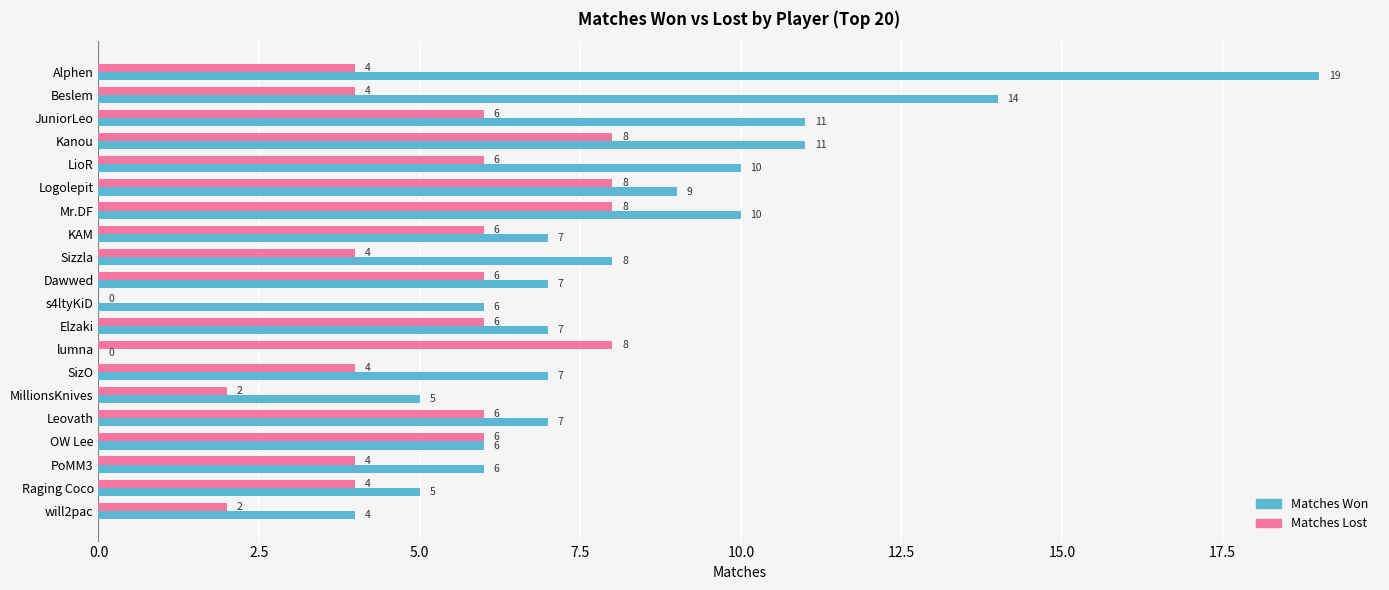

What is the total value across all series at Logolepit?

17